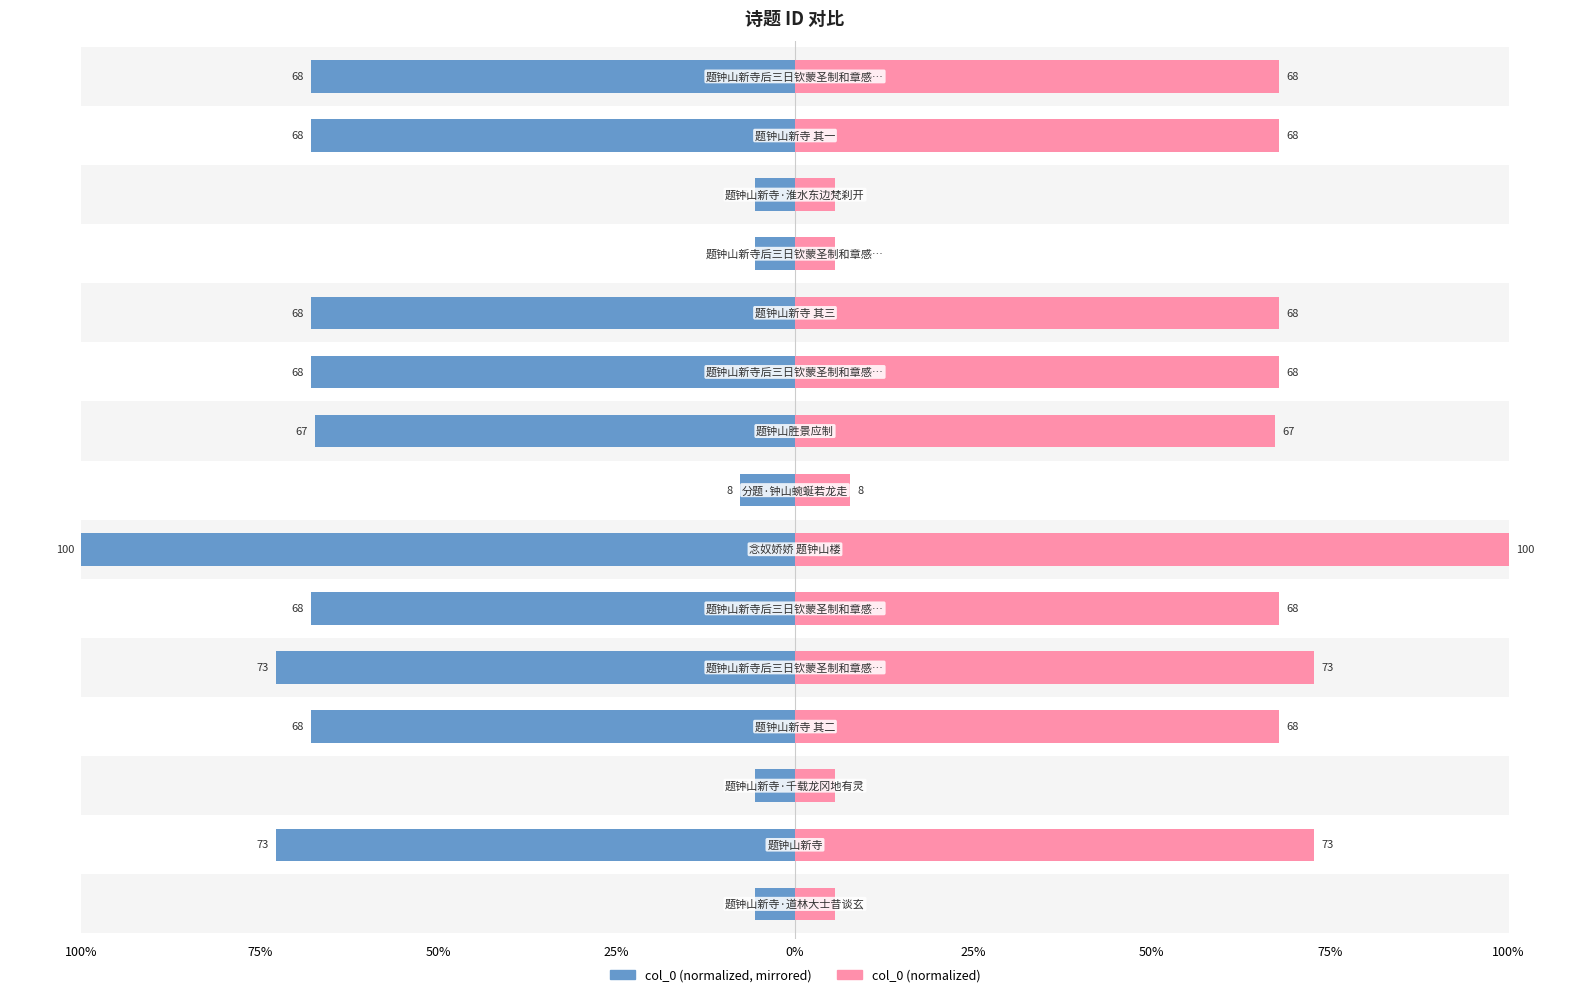

The value of col_0 (right) at 9 is 97.7. True or false?

False